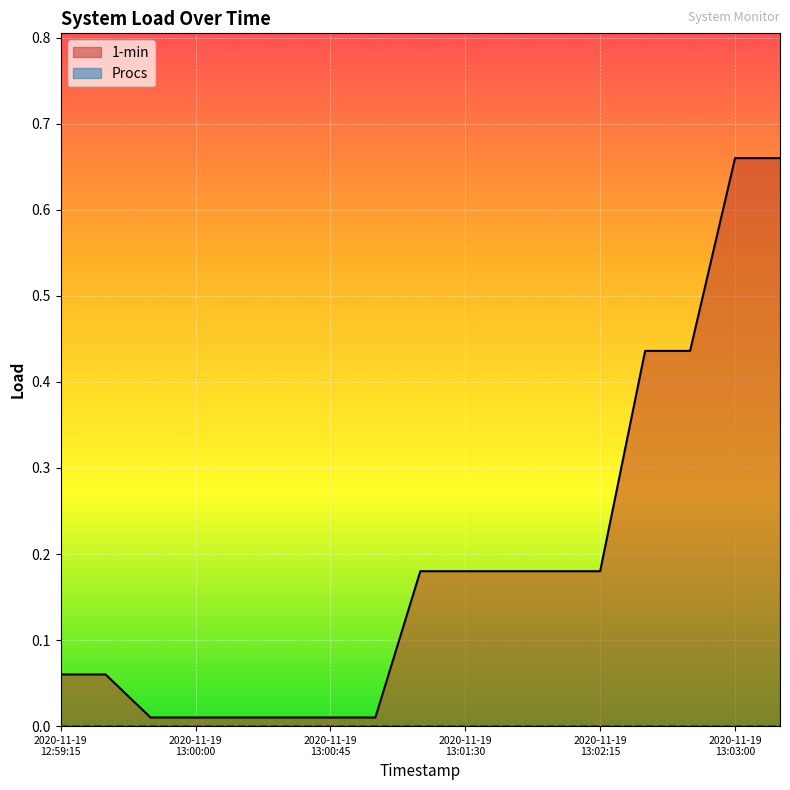

Which series has the largest total across all categories?

1-min